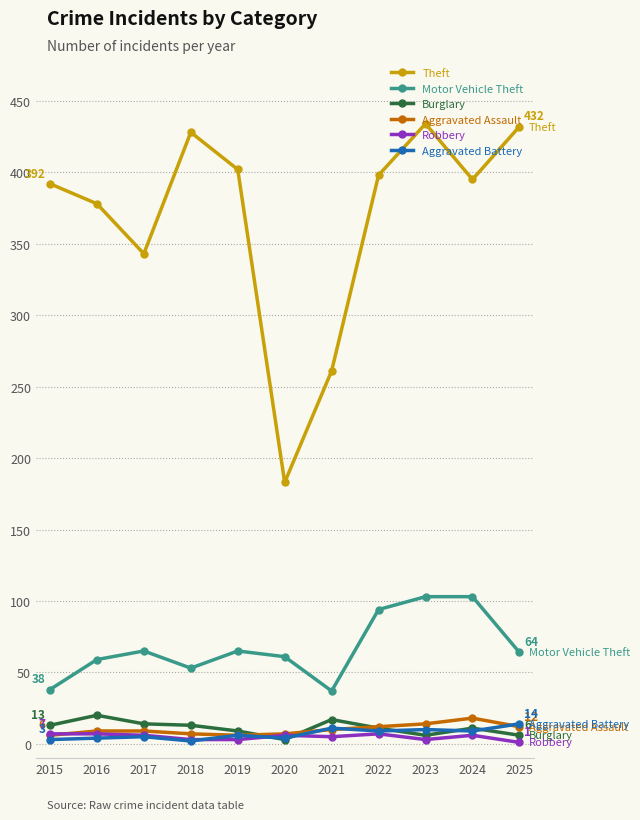

At how many categories does at least one series exceed 157?

11